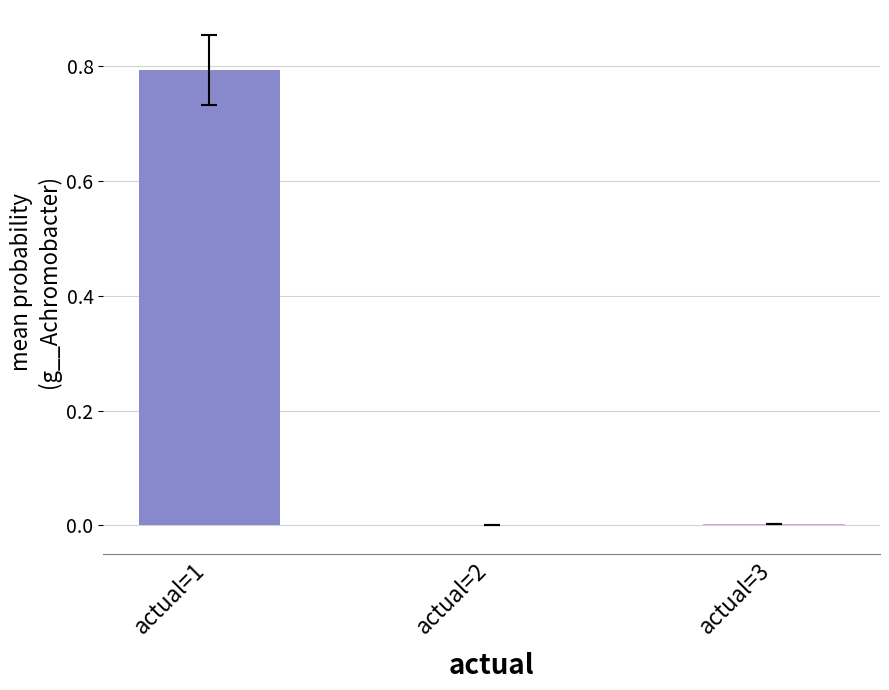

What is the greatest value displayed?

0.8